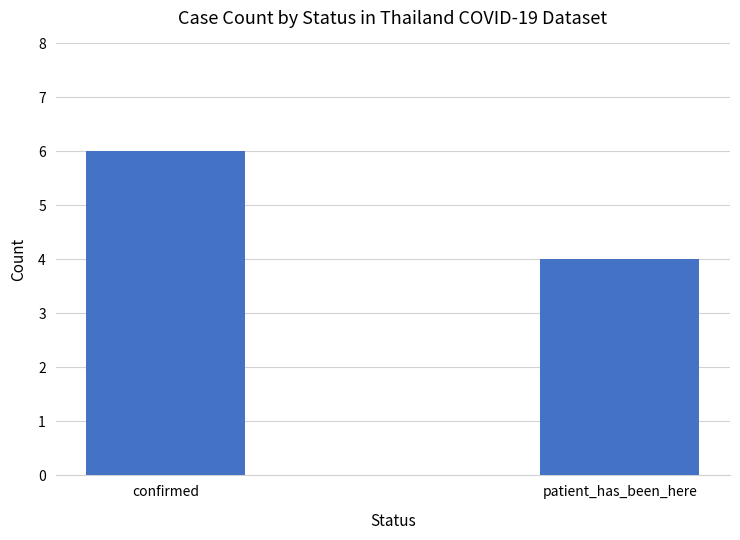

What is the change in value from confirmed to patient_has_been_here?

-2